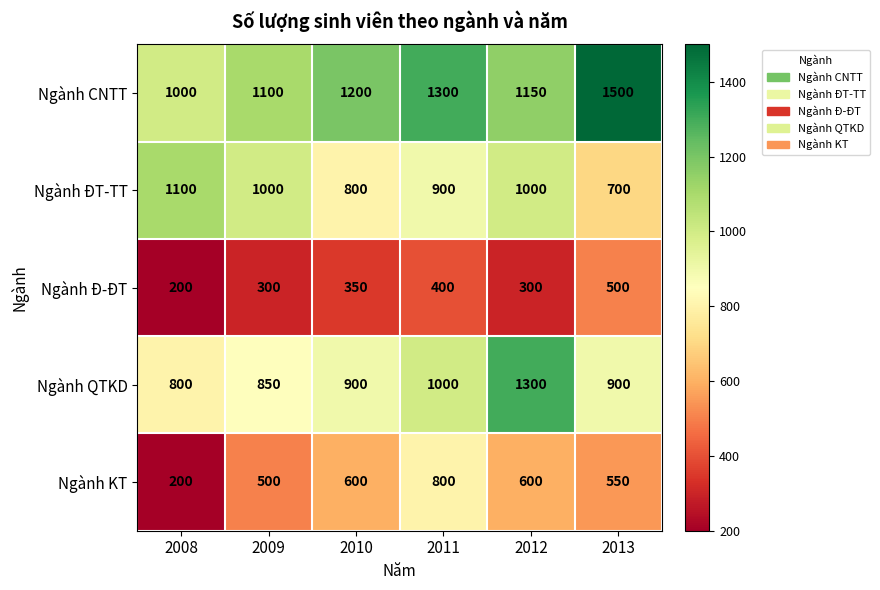

Reading left to right, extract all data points from this chart.

Ngành CNTT: 2008=1000	2009=1100	2010=1200	2011=1300	2012=1150	2013=1500
Ngành ĐT-TT: 2008=1100	2009=1000	2010=800	2011=900	2012=1000	2013=700
Ngành Đ-ĐT: 2008=200	2009=300	2010=350	2011=400	2012=300	2013=500
Ngành QTKD: 2008=800	2009=850	2010=900	2011=1000	2012=1300	2013=900
Ngành KT: 2008=200	2009=500	2010=600	2011=800	2012=600	2013=550